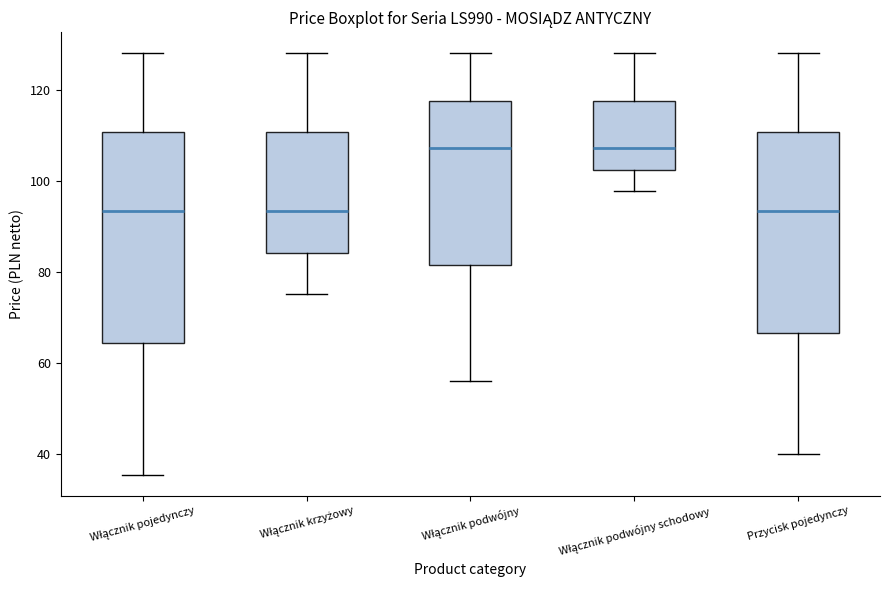

Reading left to right, read every box against the y-axis: the position of its median line, the range the box covers, and the ends of its whiskers. The values are not printed on the chart, so give them approximately, as read against the axis.

Włącznik pojedynczy: median 94, box 64 to 110, whiskers 36 to 128
Włącznik krzyżowy: median 94, box 84 to 110, whiskers 76 to 128
Włącznik podwójny: median 108, box 82 to 118, whiskers 56 to 128
Włącznik podwójny schodowy: median 108, box 102 to 118, whiskers 98 to 128
Przycisk pojedynczy: median 94, box 66 to 110, whiskers 40 to 128